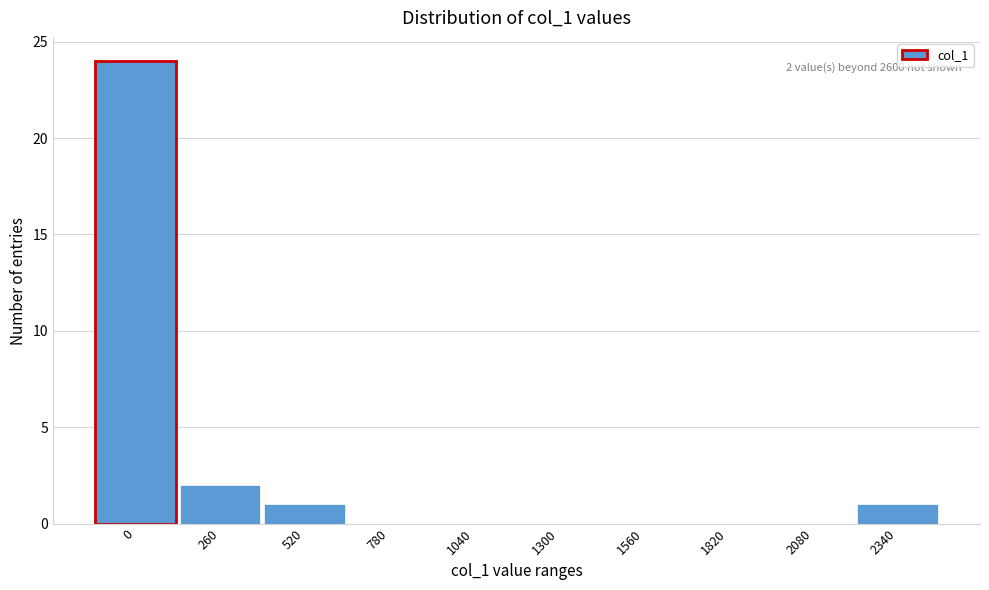

Reading right to left, extract all data points from this chart.

2340=1	2080=0	1820=0	1560=0	1300=0	1040=0	780=0	520=1	260=2	0=24